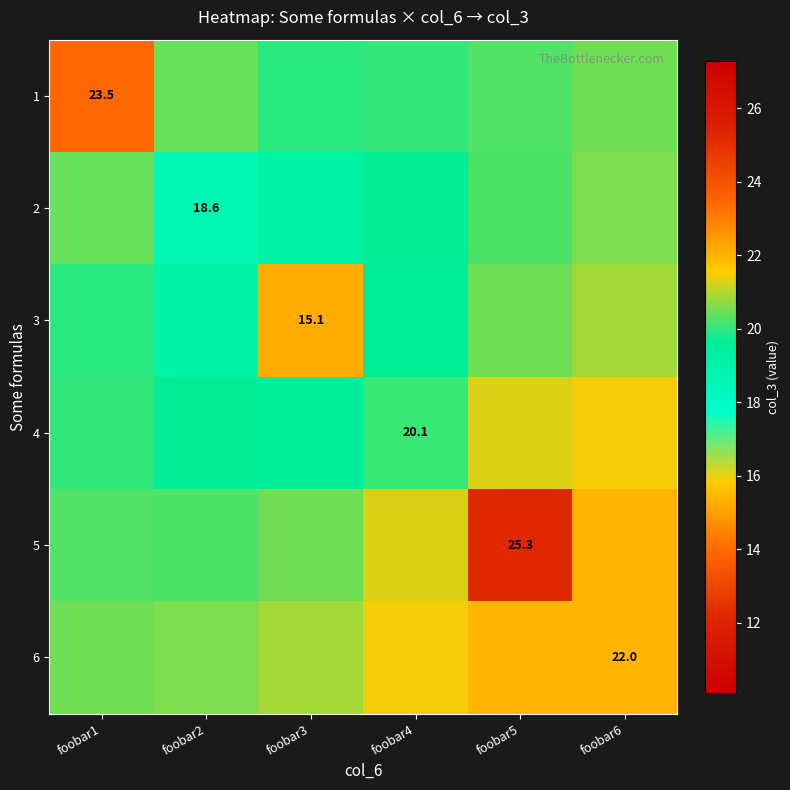

At how many categories does at least one series exceed 24?

1